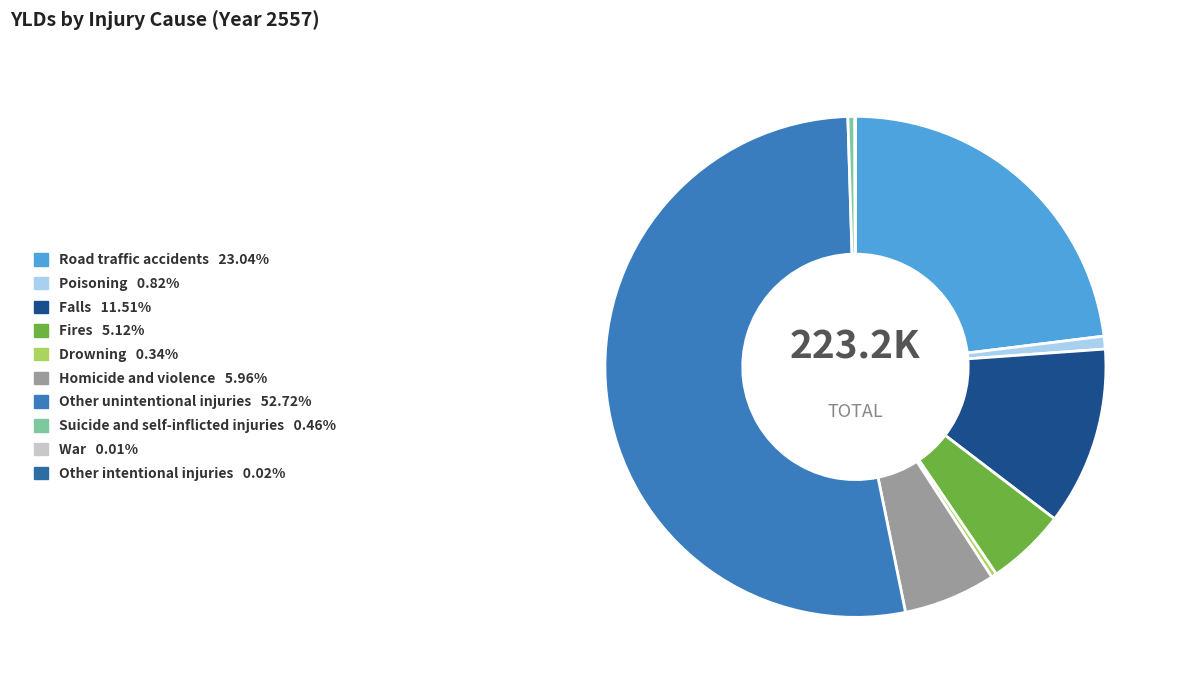

What is the total percentage of Fires and Other intentional injuries?

5.1%